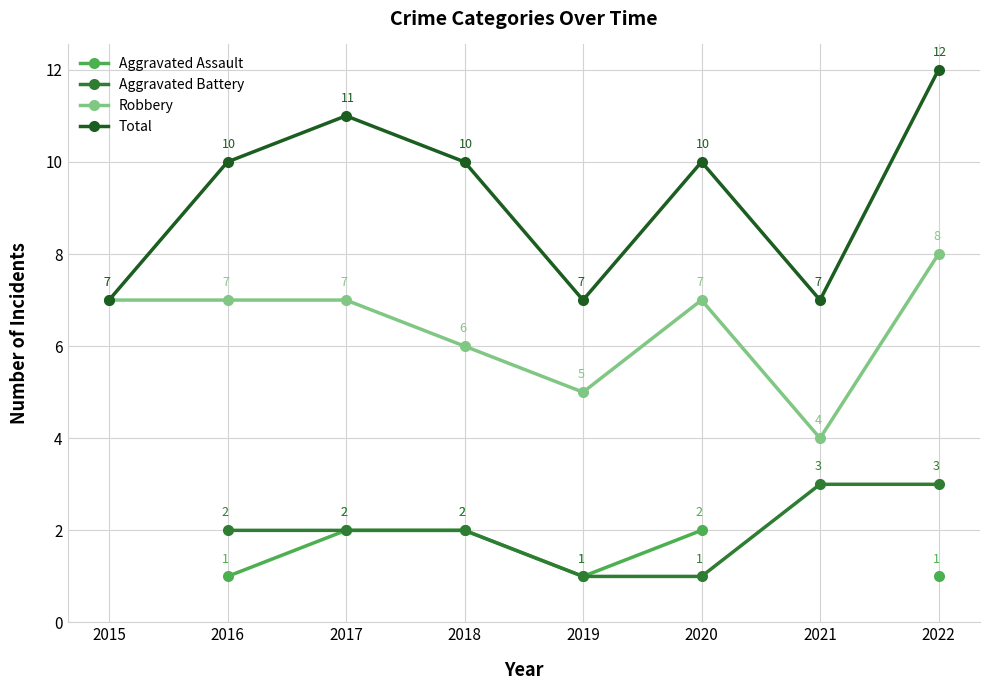

In Aggravated Assault, how many points are lower than both neighbors (excluding endpoints)?

1